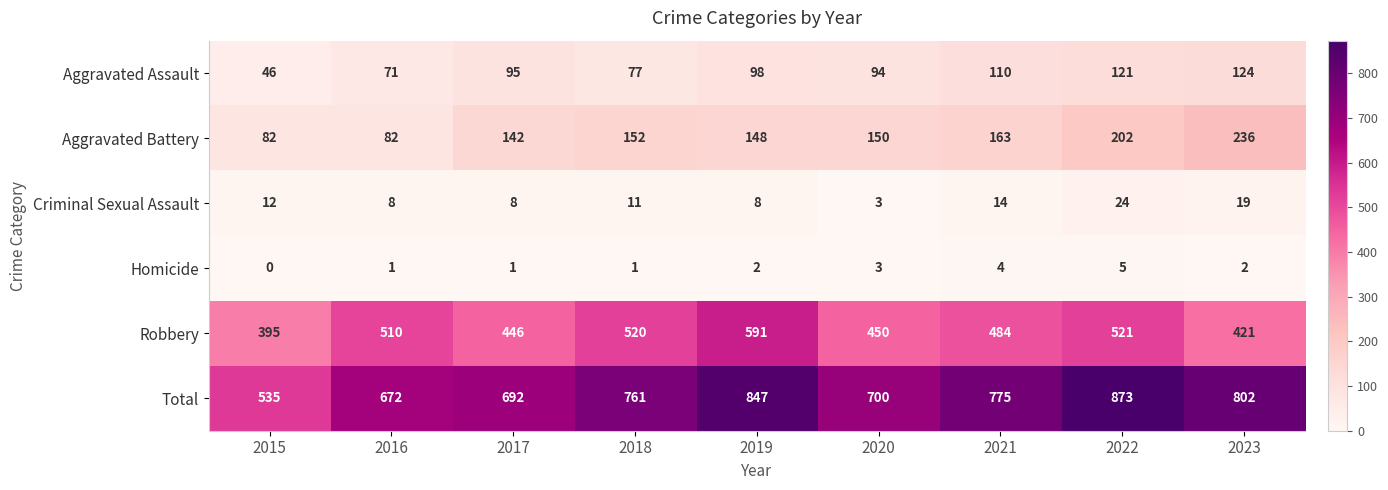

How many data points in Aggravated Assault are less than 95?

4